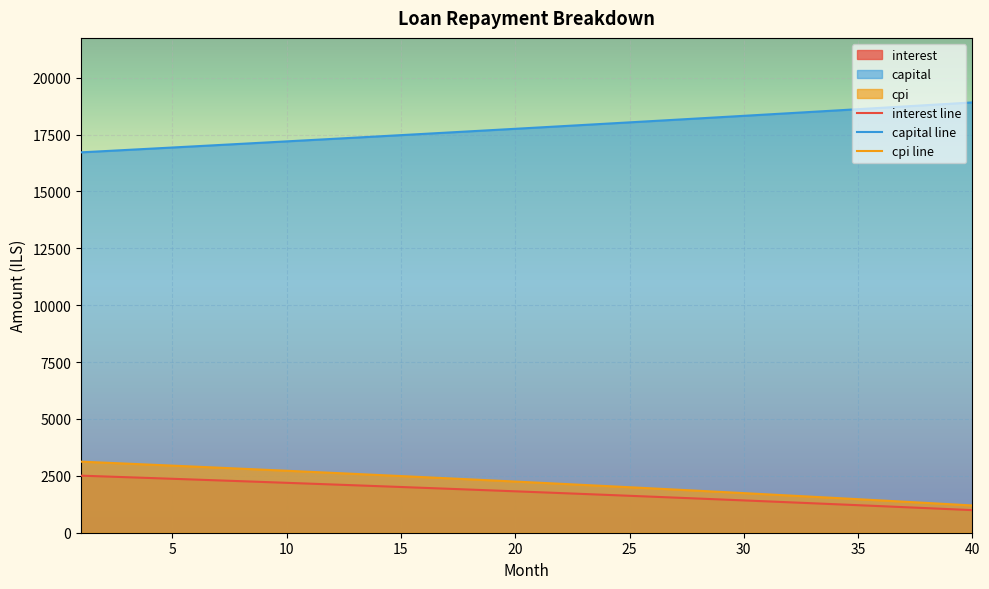

The value of interest at 39 is 1037.0. True or false?

True